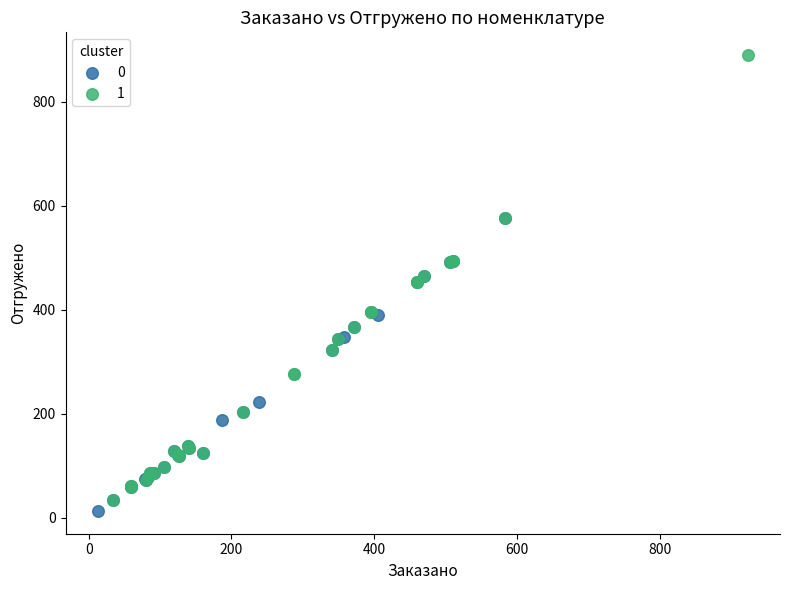

What are all the series names shown in the legend?

0, 1